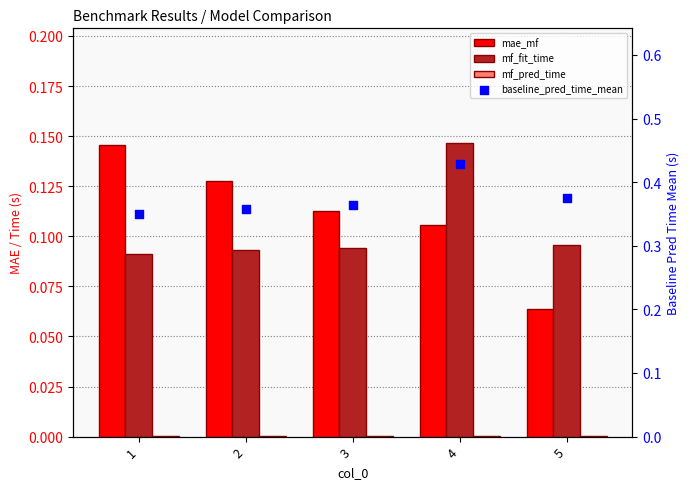

Which series has the largest total across all categories?

baseline_pred_time_mean